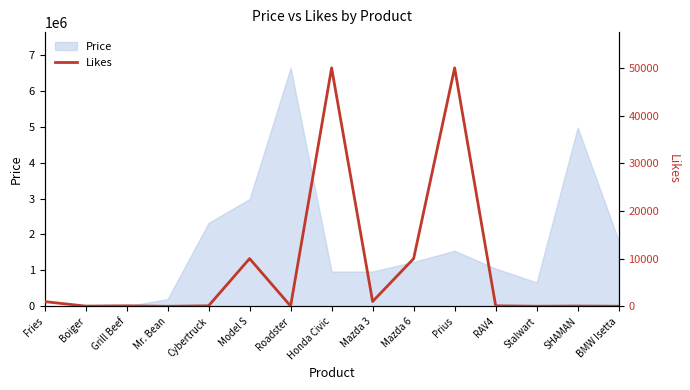

What is the approximate value of Price at Roadster?

6640000